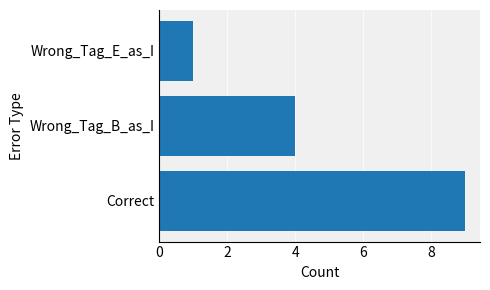

List the labels in order of value, largest first.

Correct, Wrong_Tag_B_as_I, Wrong_Tag_E_as_I